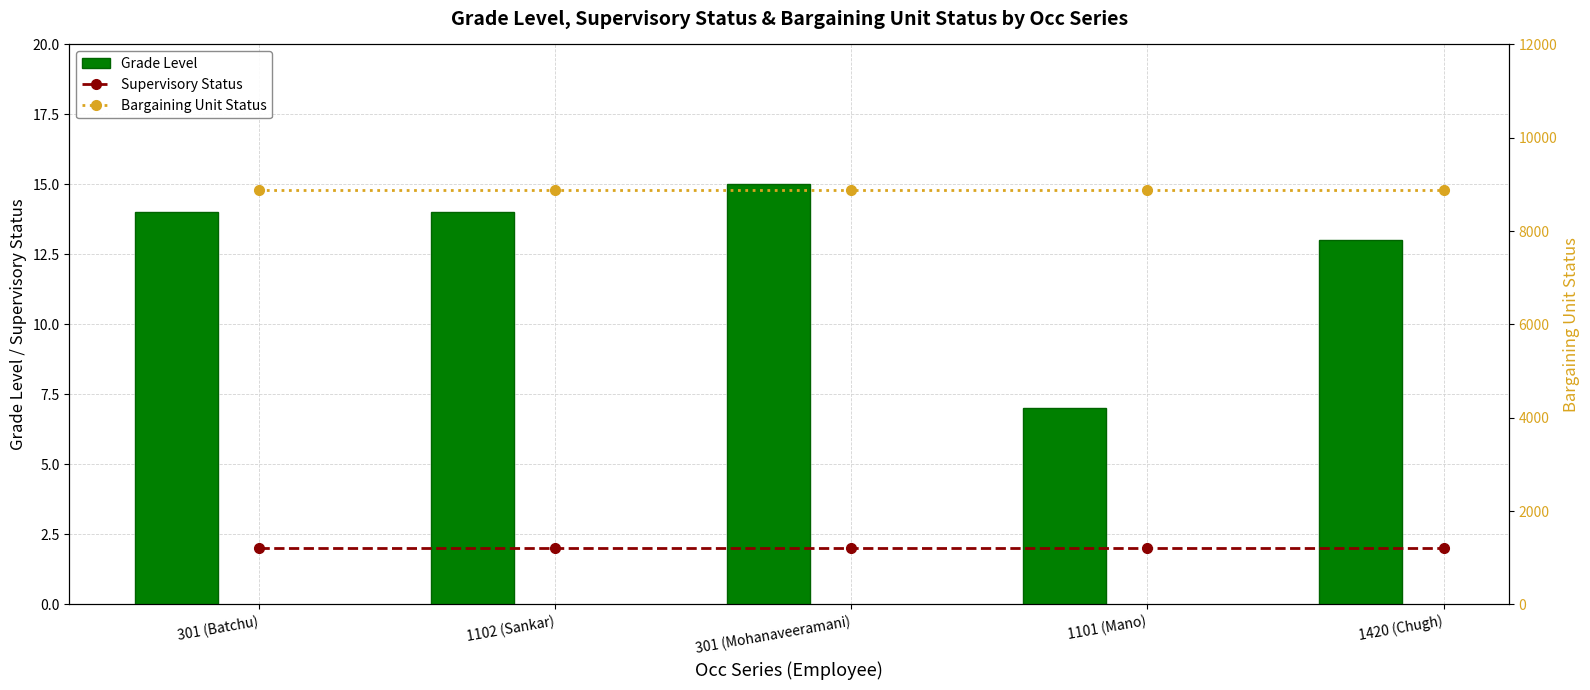

At how many categories does at least one series exceed 8848?

5